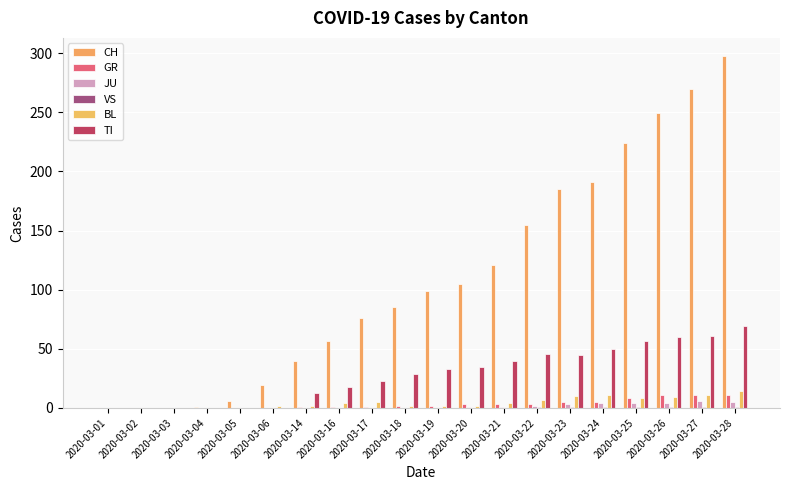

Which series has the largest range (max minus min)?

CH